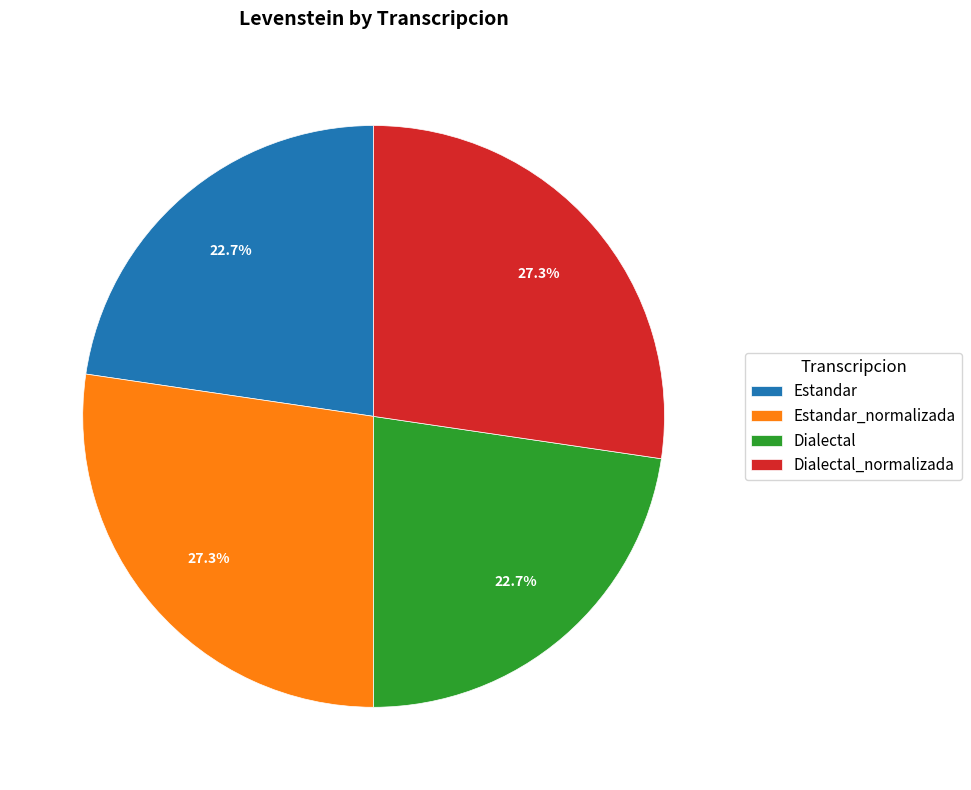

Between Estandar_normalizada and Dialectal, which is larger?

Estandar_normalizada